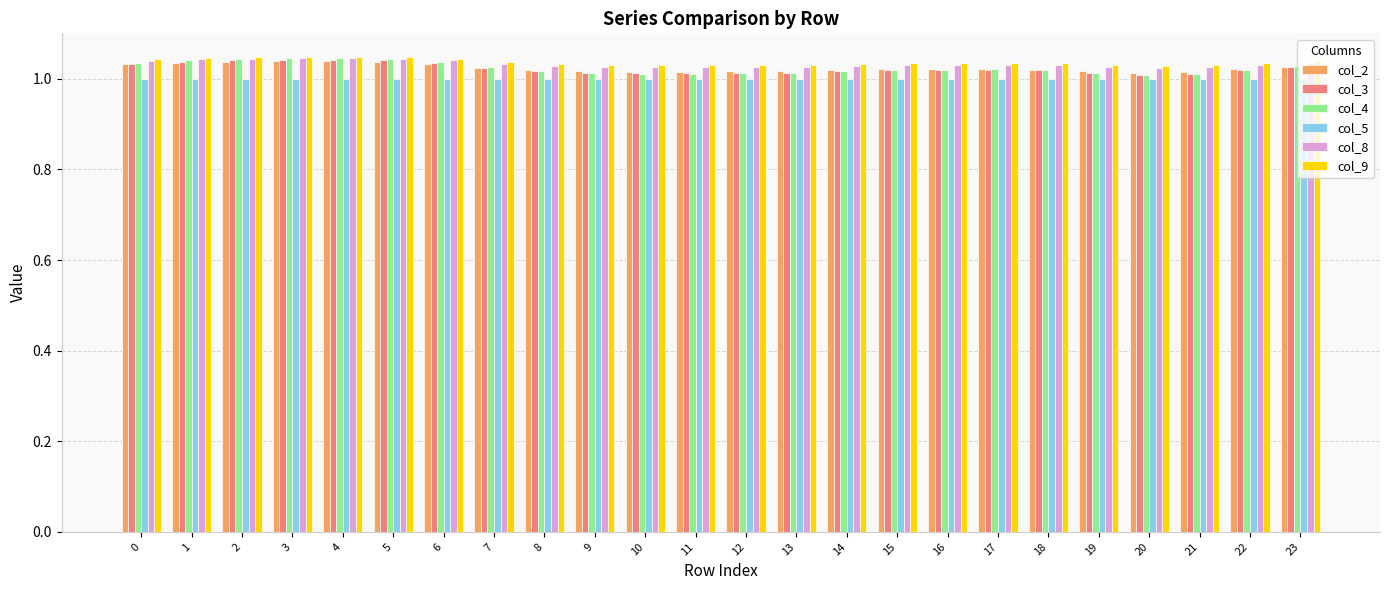

Which series has the largest range (max minus min)?

col_4